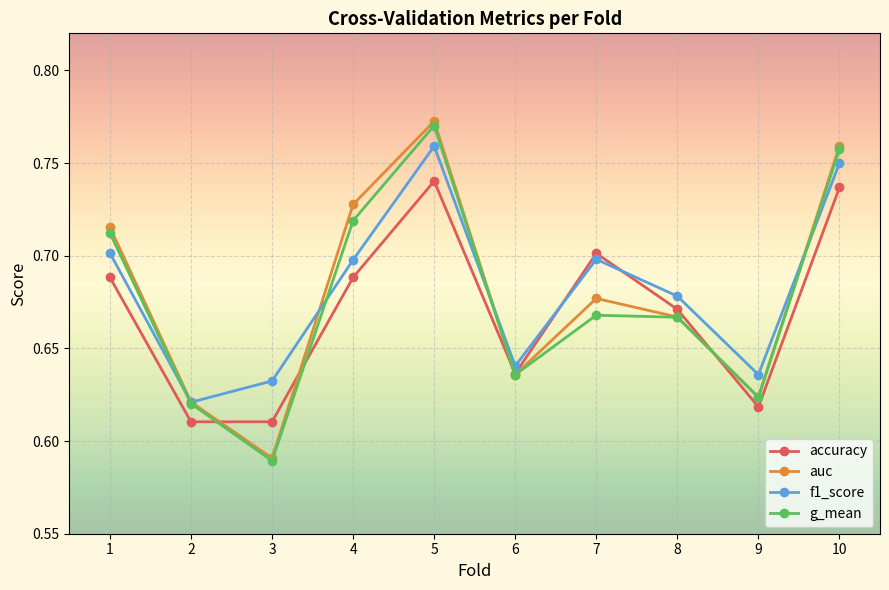

After their last crossing, which series has the higher values: accuracy or f1_score?

f1_score